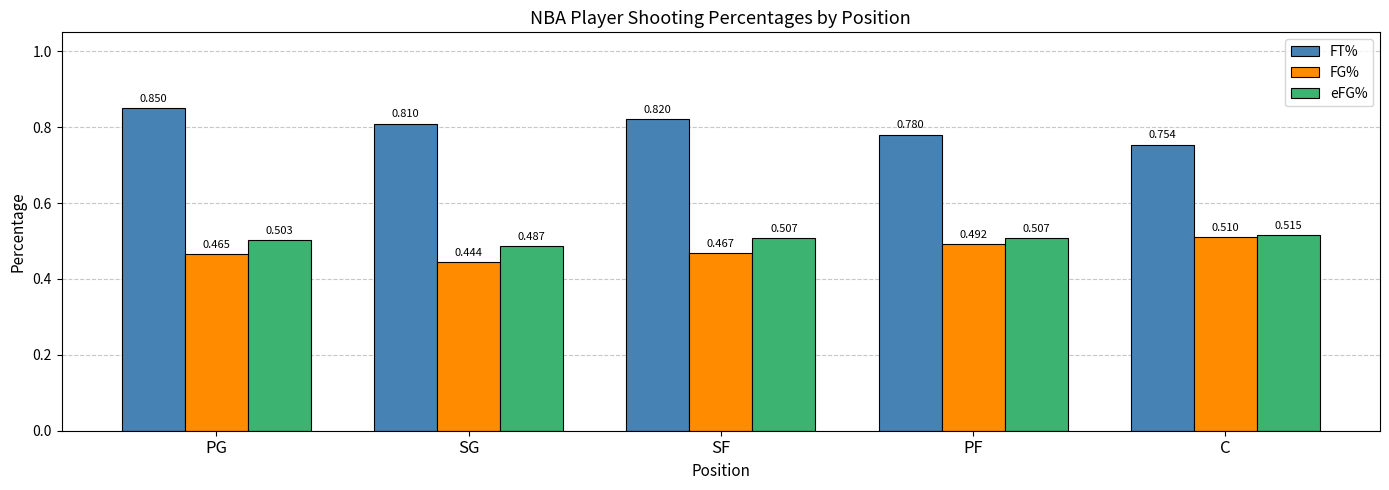

Count the FG% values in the range 0 to 1.

5